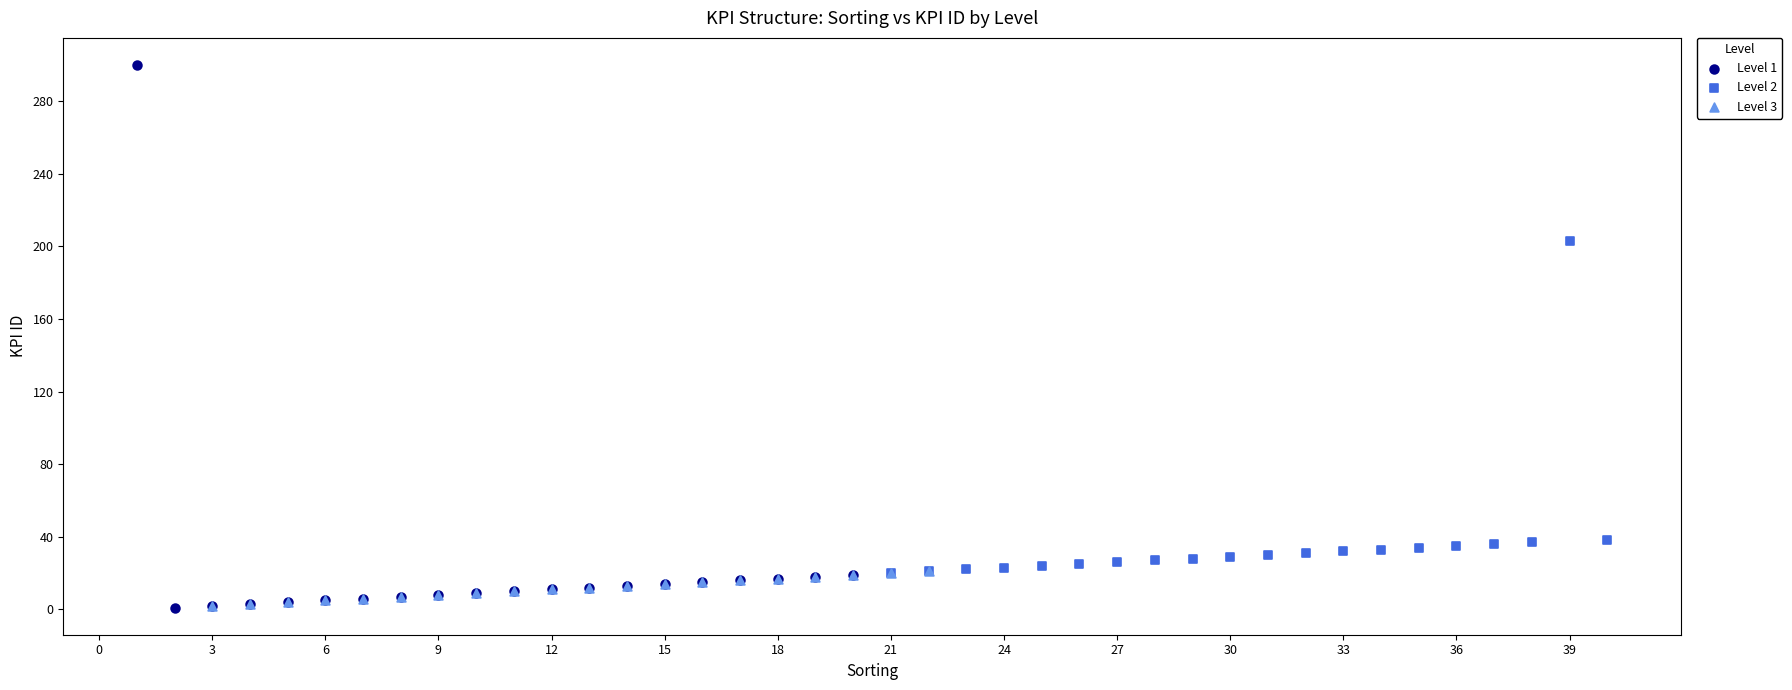

Which series has the widest spread of Y values?

Level 1